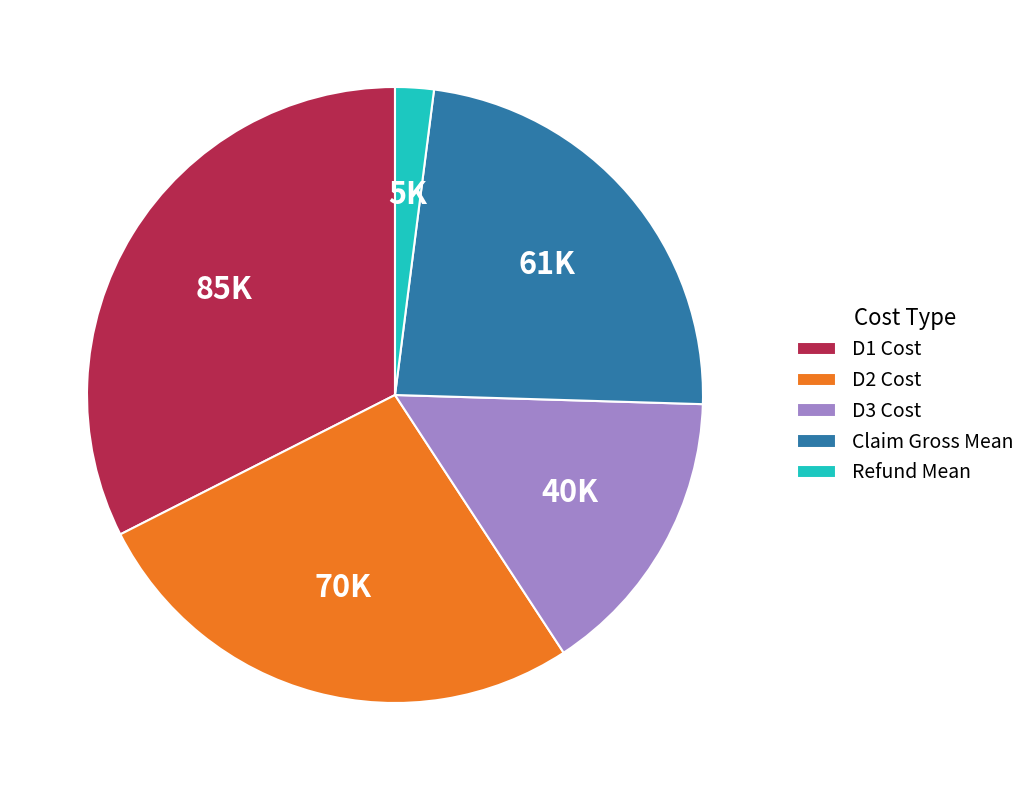

Is it true that D2 Cost is 27% of the pie?

True